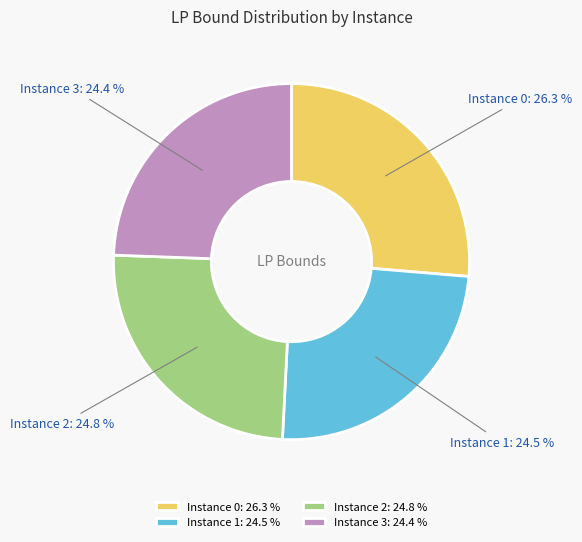

Approximately how many times larger is the value at Instance 2 compared to Instance 1?

1.0